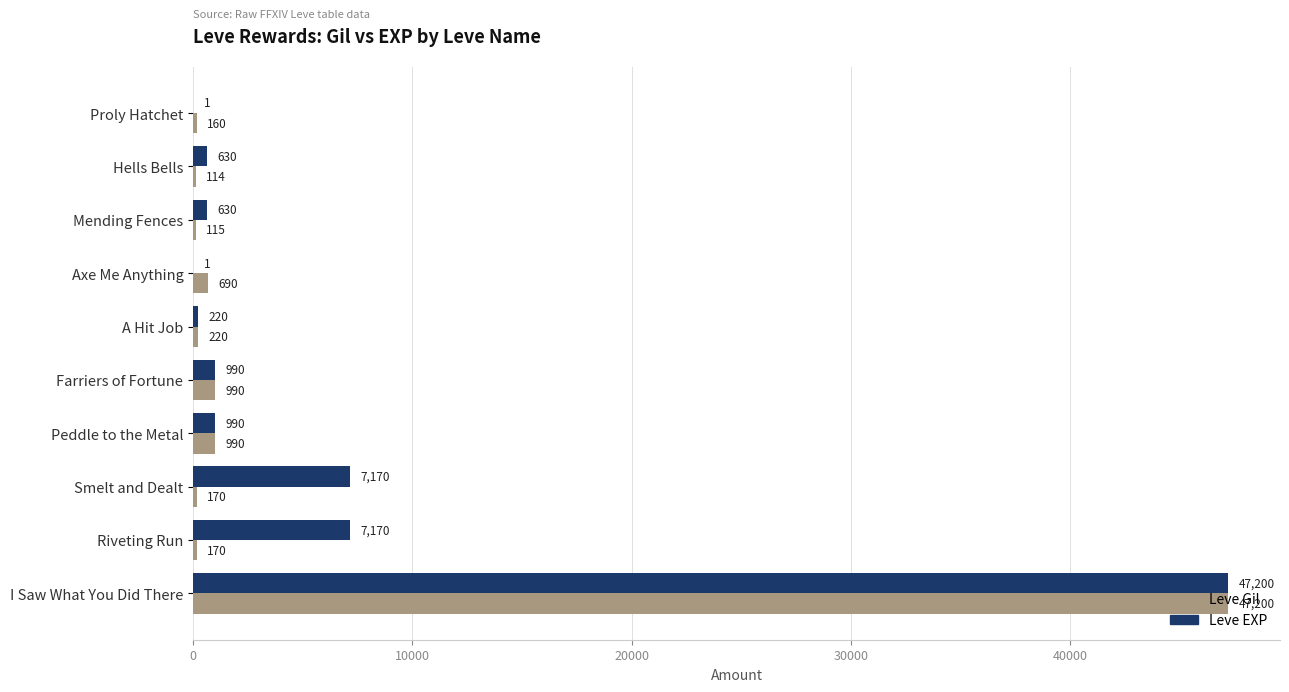

Which series has the largest range (max minus min)?

Leve EXP